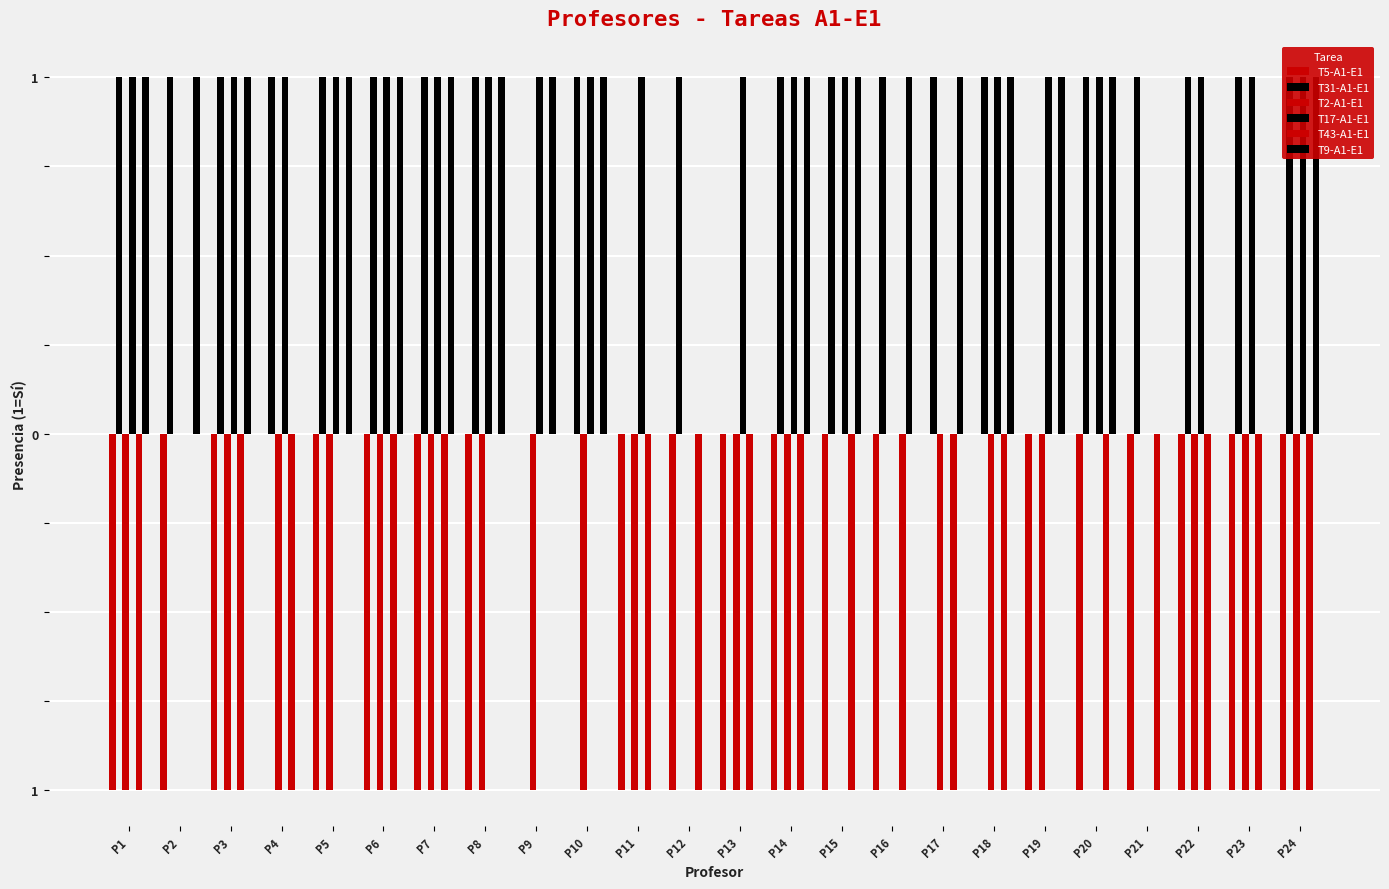

Between P2 and P7, which series saw the biggest shift?

T2-A1-E1